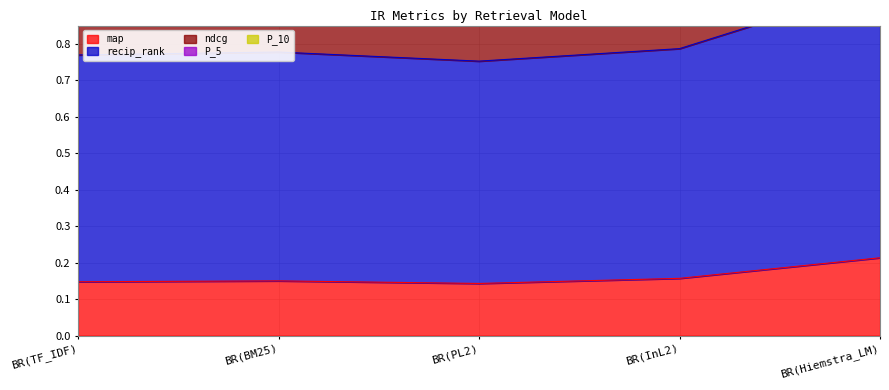

At which category does the chart reach its peak across all series?

BR(Hiemstra_LM)